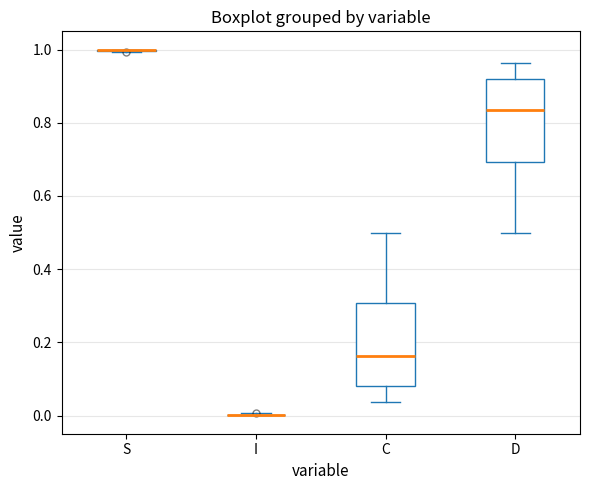

Reading left to right, transcribe this box plot: for each box, give where its median line is, the range the box spans, and where its two whiskers end, as read against the y-axis. The values are not printed on the chart, so give them approximately, as read against the axis.

S: box collapsed to a line at 1.00, whiskers 1.00 to 1.00
I: box collapsed to a line at 0.00, whiskers 0.00 to 0.00
C: median 0.16, box 0.08 to 0.30, whiskers 0.04 to 0.50
D: median 0.84, box 0.70 to 0.92, whiskers 0.50 to 0.96